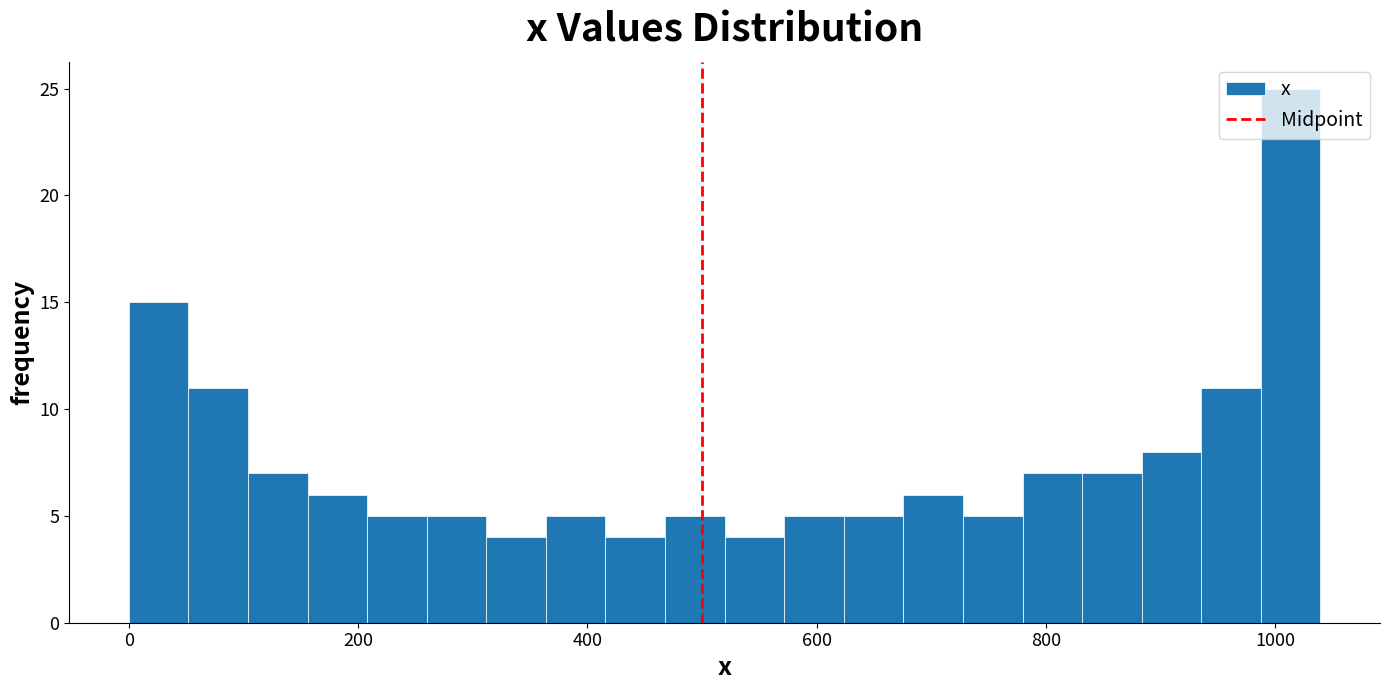

Around what value on the x-axis is the tallest bar? Give the approximate position of its centre, as read against the axis.

1020